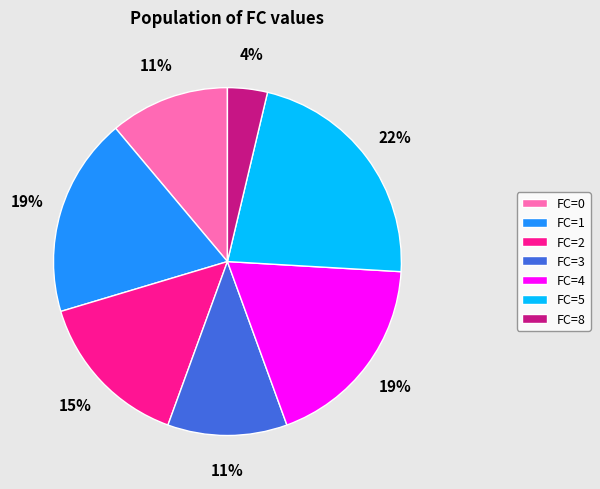

How many segments does this pie chart have?

7